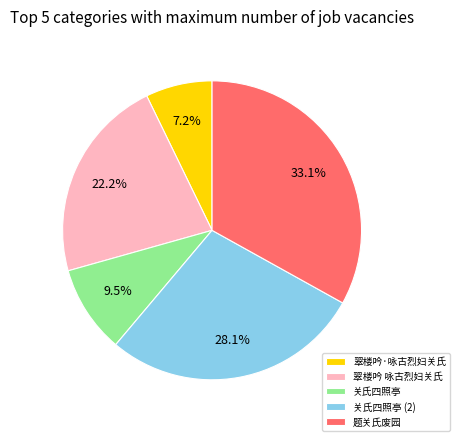

True or false: 题关氏废园 accounts for 33% of the total.

True